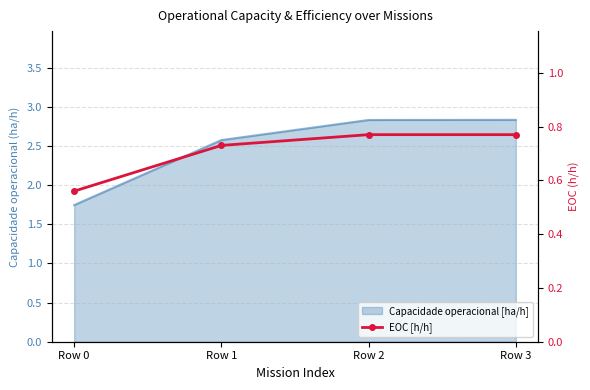

How many lines are shown in the chart?

1